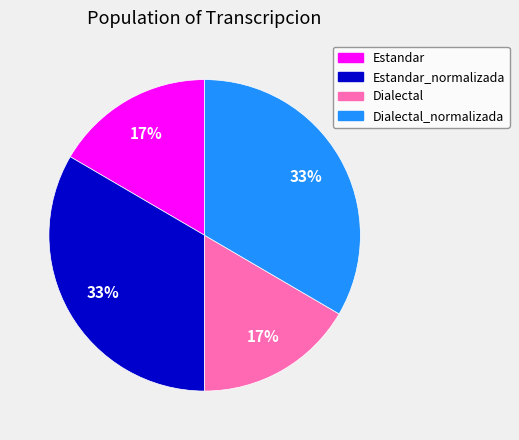

To the nearest percent, what is the average slice percentage?

25%